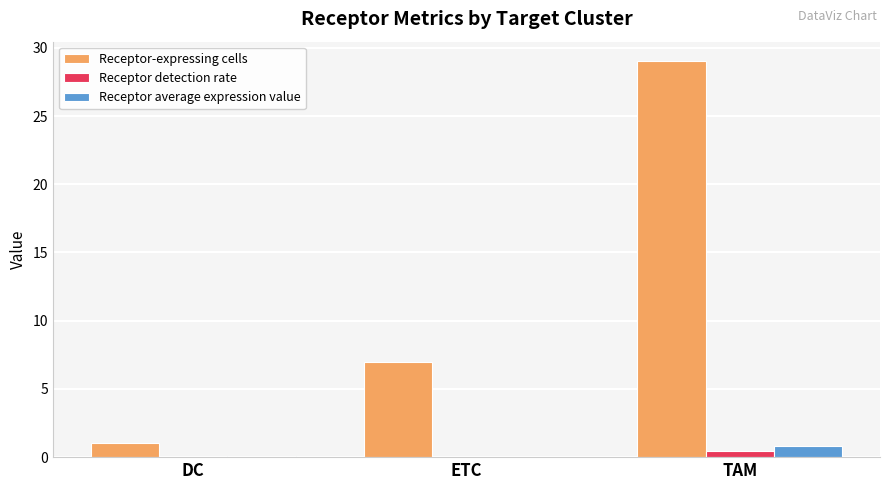

What are all the series names shown in the legend?

Receptor-expressing cells, Receptor detection rate, Receptor average expression value